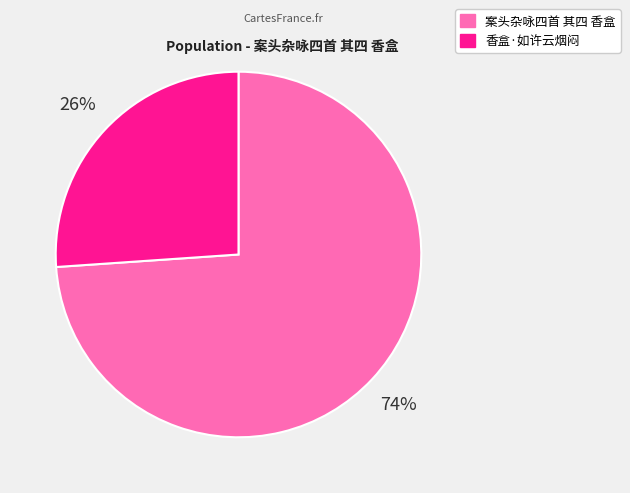

The 案头杂咏四首 其四 香盒 slice represents 74% of the pie. True or false?

True